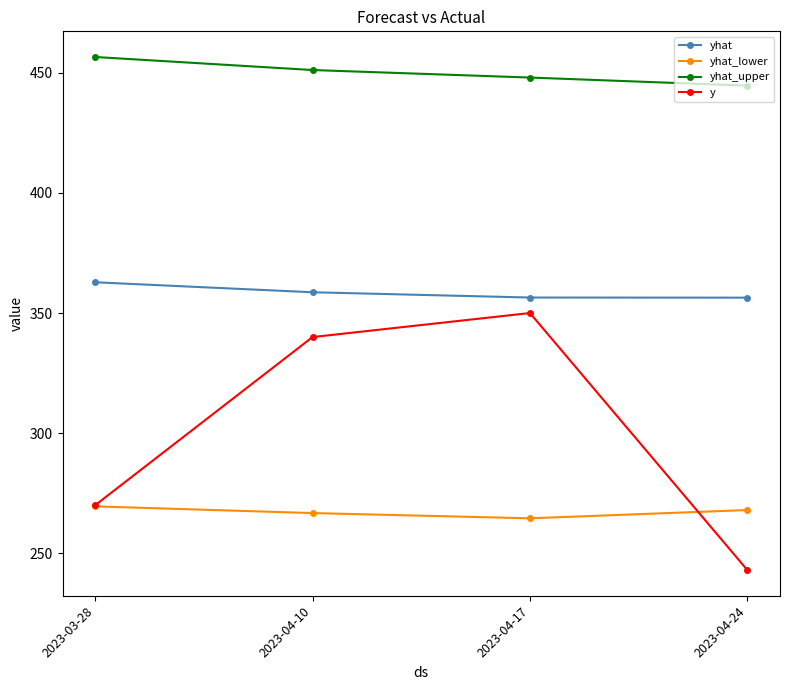

What is the approximate value of yhat_lower at 2023-04-24?

268.0